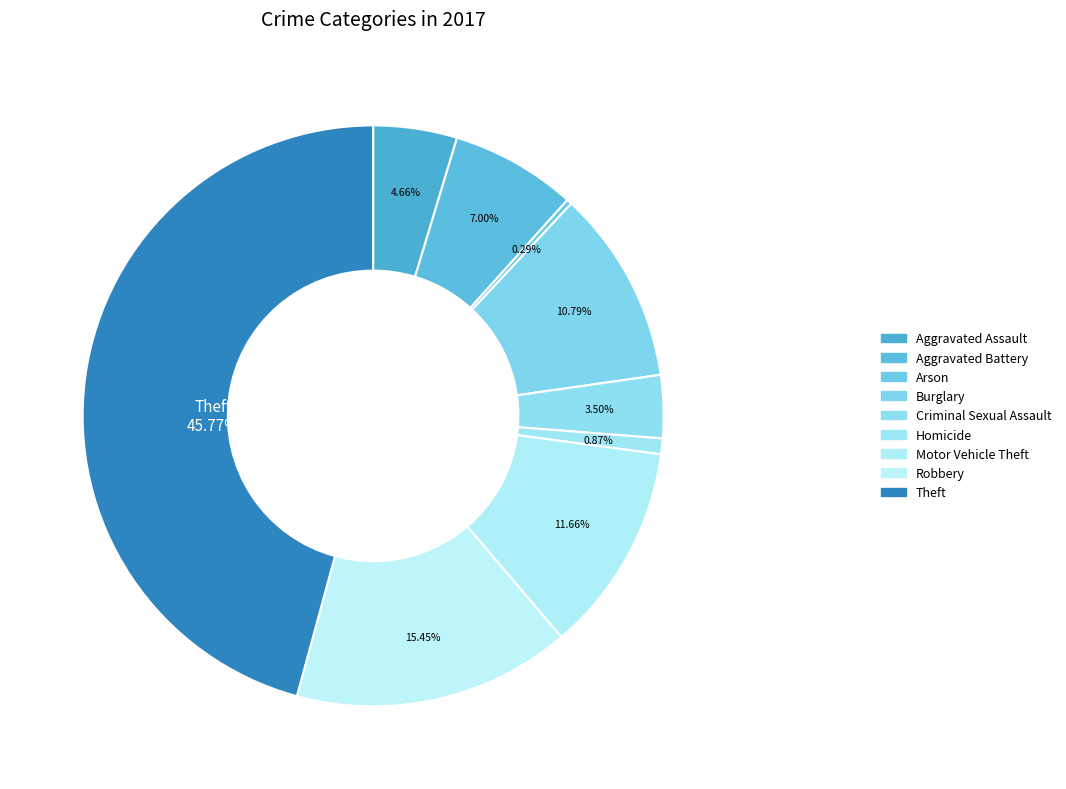

Is there a majority slice in this chart?

No